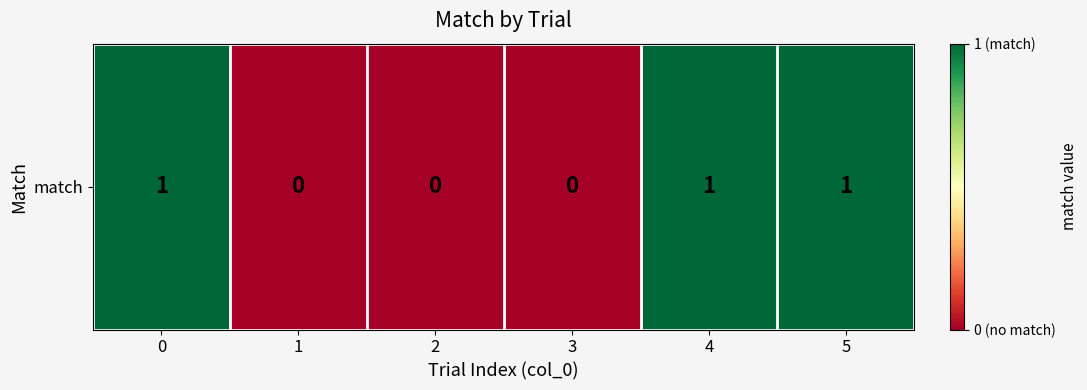

Rank the categories by value from highest to lowest.

0, 4, 5, 1, 2, 3